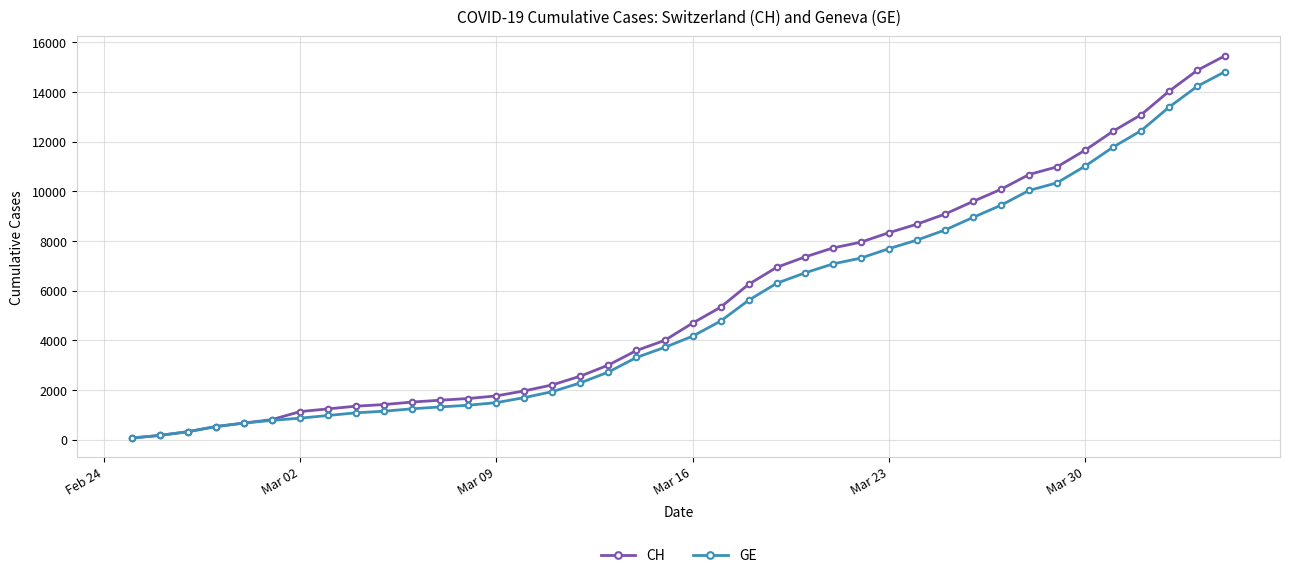

Which series has the largest range (max minus min)?

CH